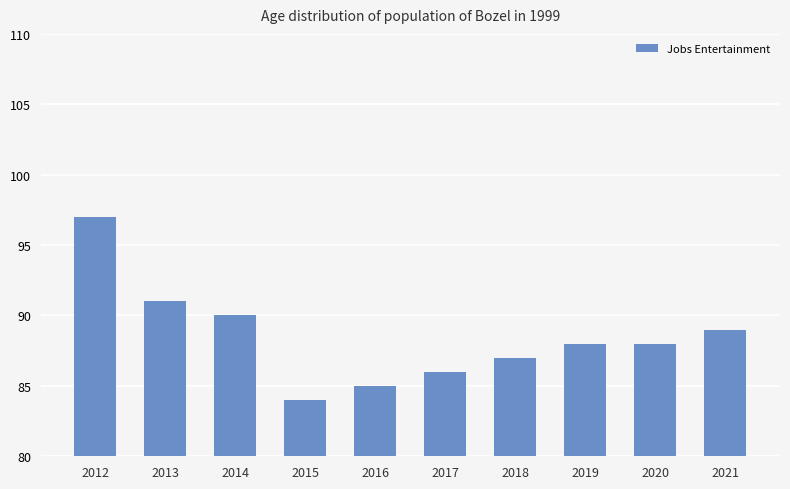

What is the difference between the values at 2018 and 2012?

10